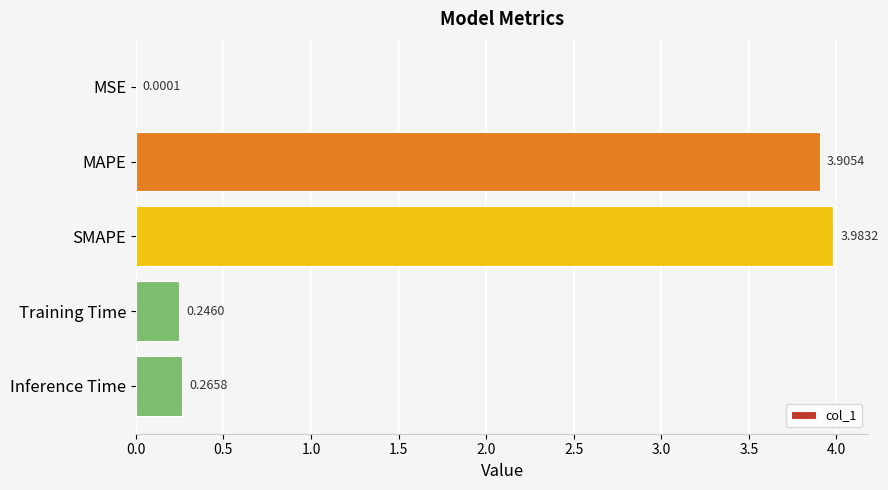

Which has a higher value, MAPE or Training Time?

MAPE